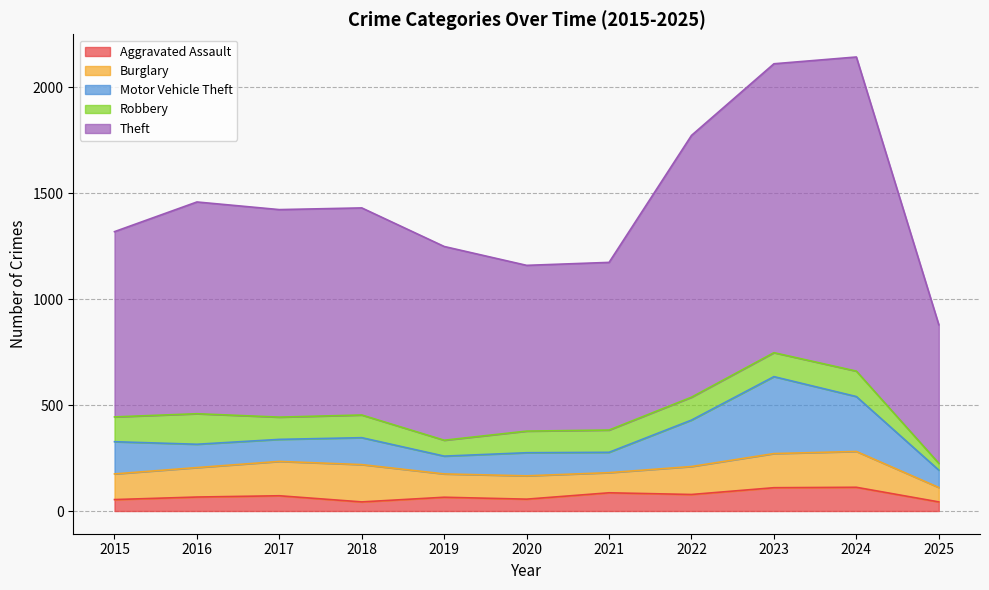

What is the total value across all series at 2022?

1772